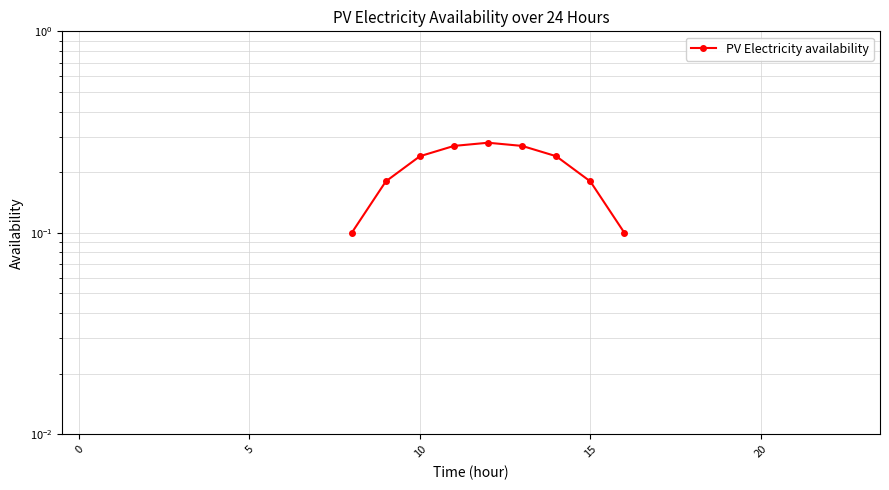

The value at 12 is 0.3. True or false?

True